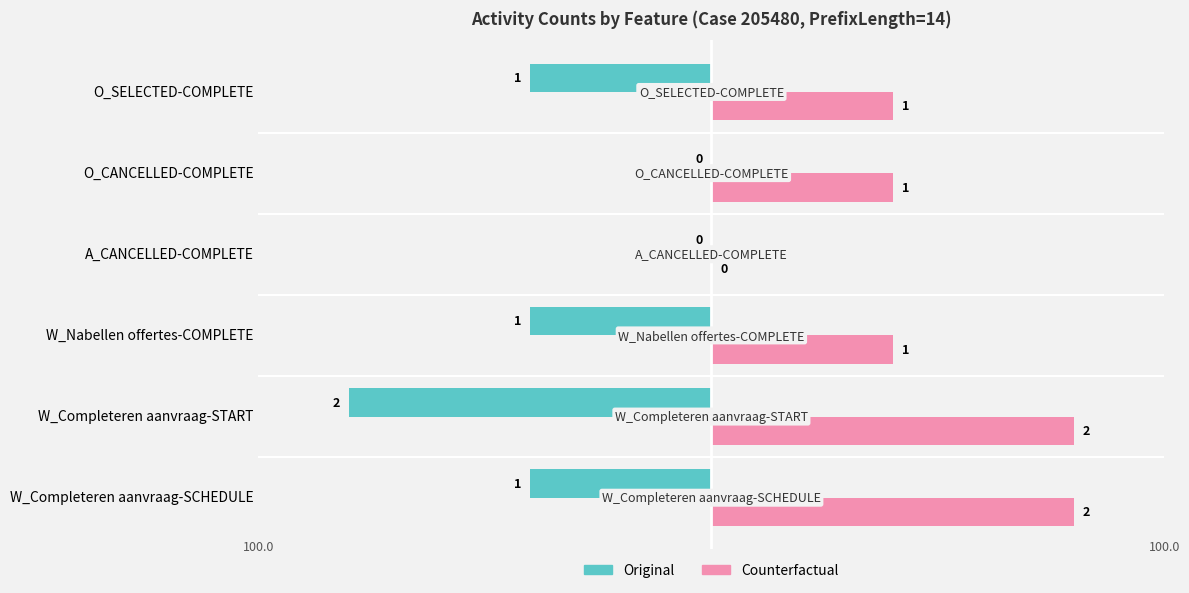

How many values in Counterfactual are above zero?

5